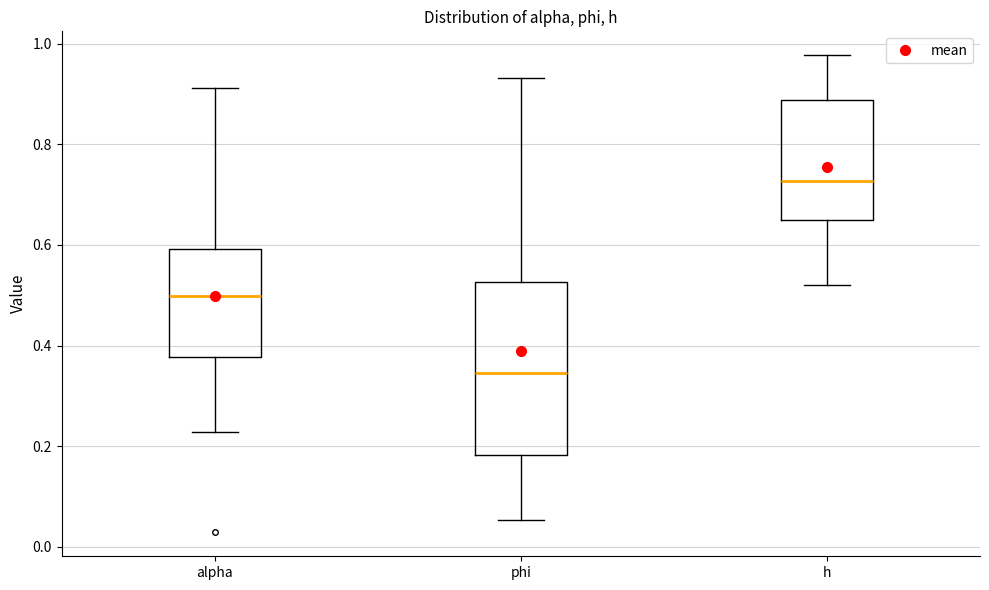

Reading left to right, read every box against the y-axis: the position of its median line, the range the box covers, and the ends of its whiskers. The values are not printed on the chart, so give them approximately, as read against the axis.

alpha: median 0.50, box 0.38 to 0.60, whiskers 0.22 to 0.92
phi: median 0.34, box 0.18 to 0.52, whiskers 0.06 to 0.94
h: median 0.72, box 0.64 to 0.88, whiskers 0.52 to 0.98